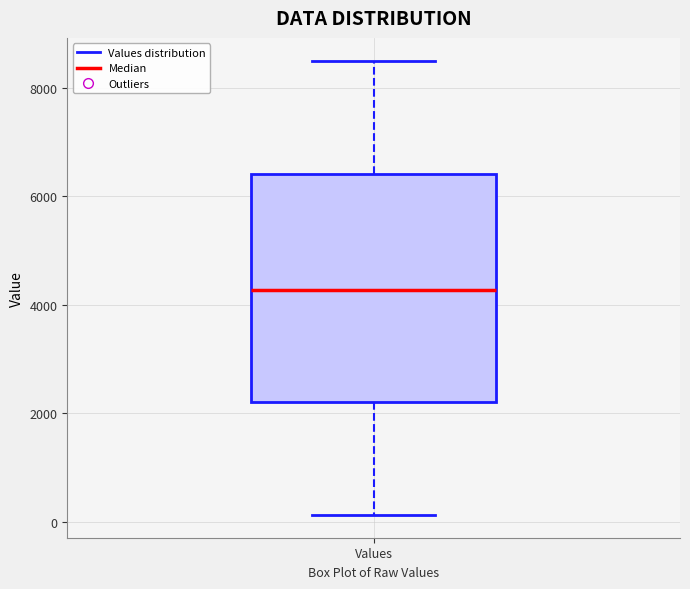

Where is the lower edge of the box for Values on the y-axis? The values are not printed on the chart, so give them approximately, as read against the axis.

2200